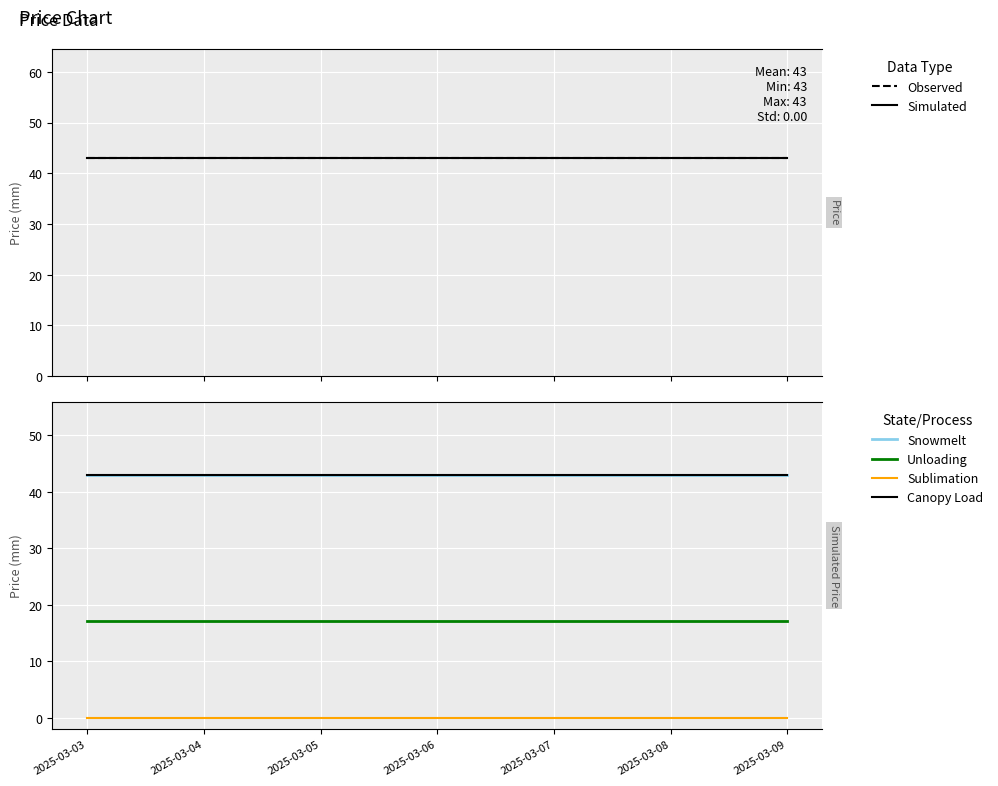

True or false: Observed and Simulated cross at least once.

False